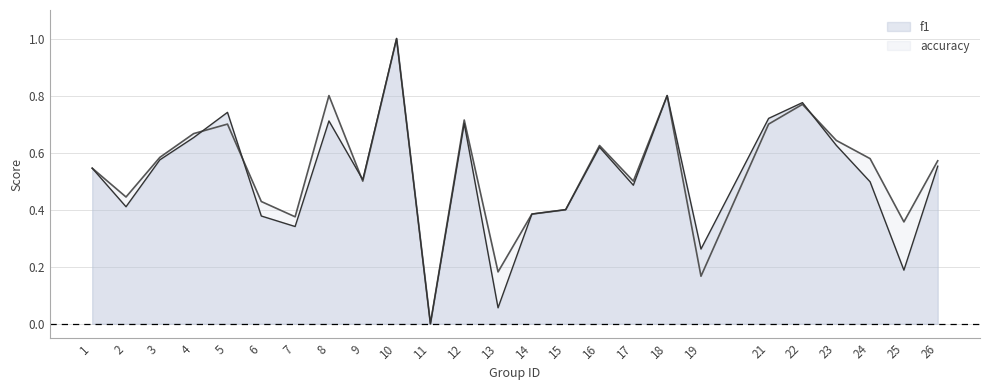

How many values in the accuracy series exceed 0?

24